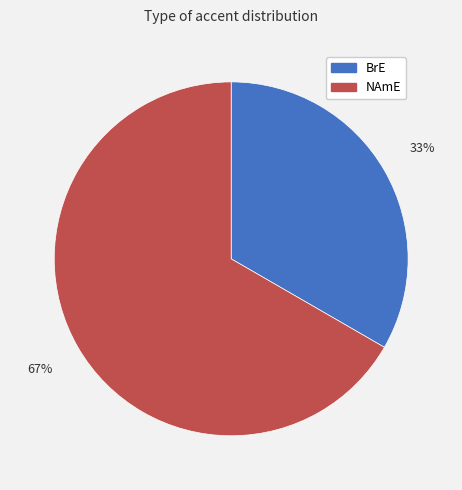

To the nearest percent, what percentage of the pie is BrE?

33%